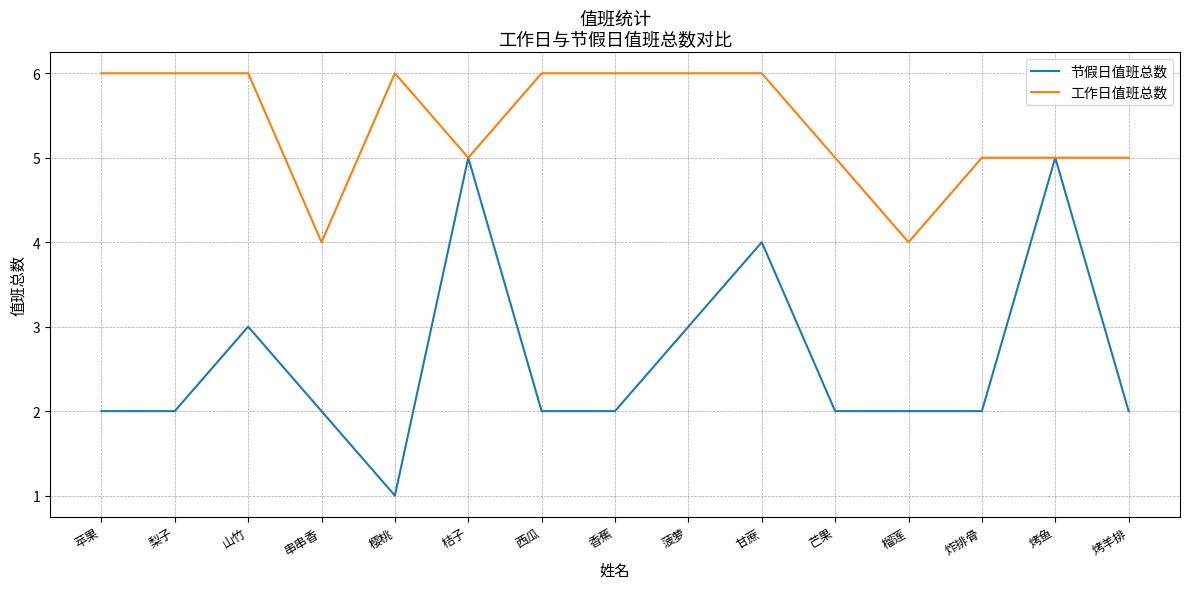

What position from the right is 樱桃?

11